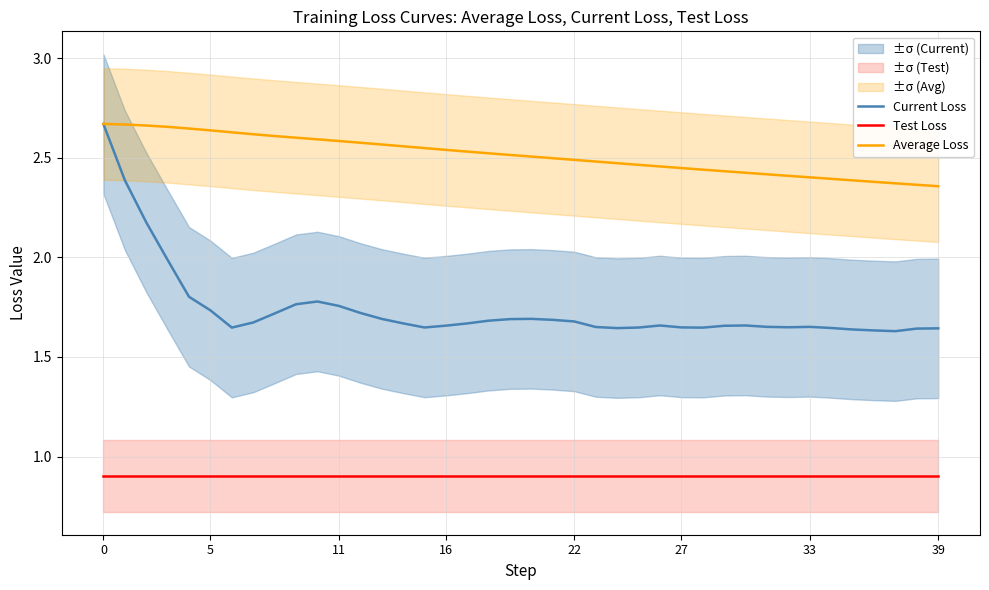

Does the chart have visible grid lines?

Yes